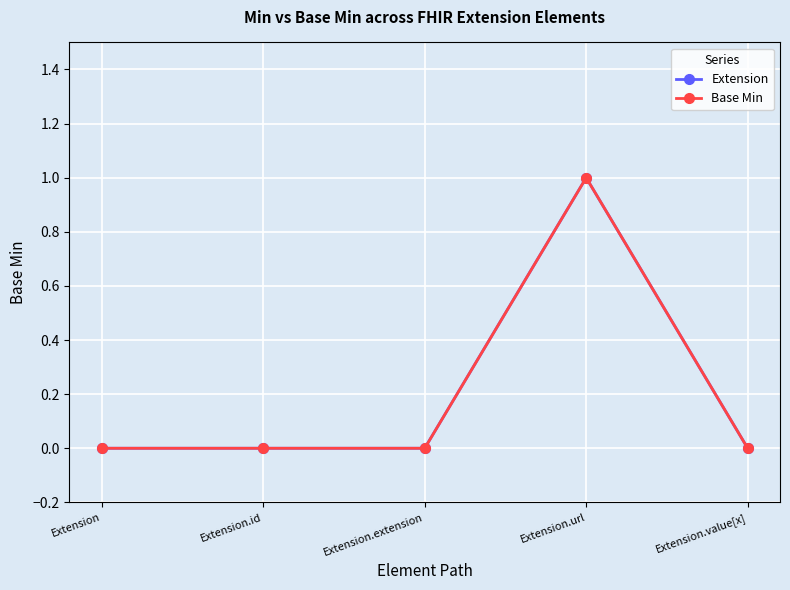

What is the difference between the Base Min values at Extension.value[x] and Extension.url?

1